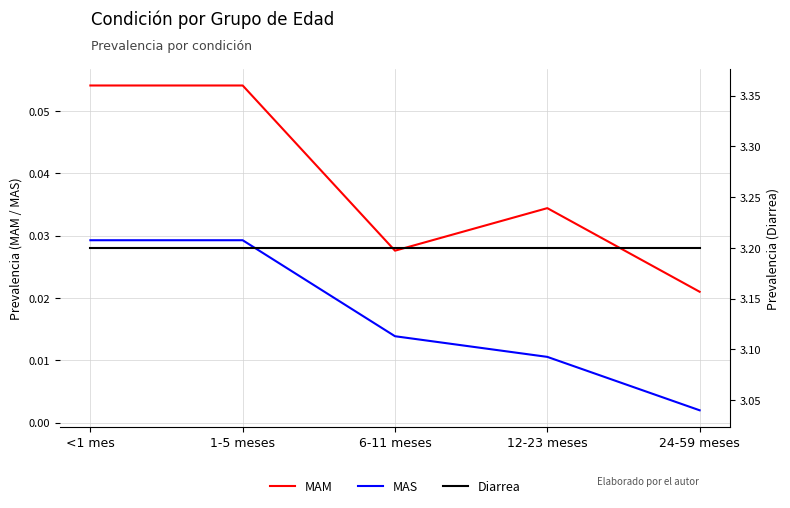

What is the sum of the MAM values at 24-59 meses and 12-23 meses?

0.1